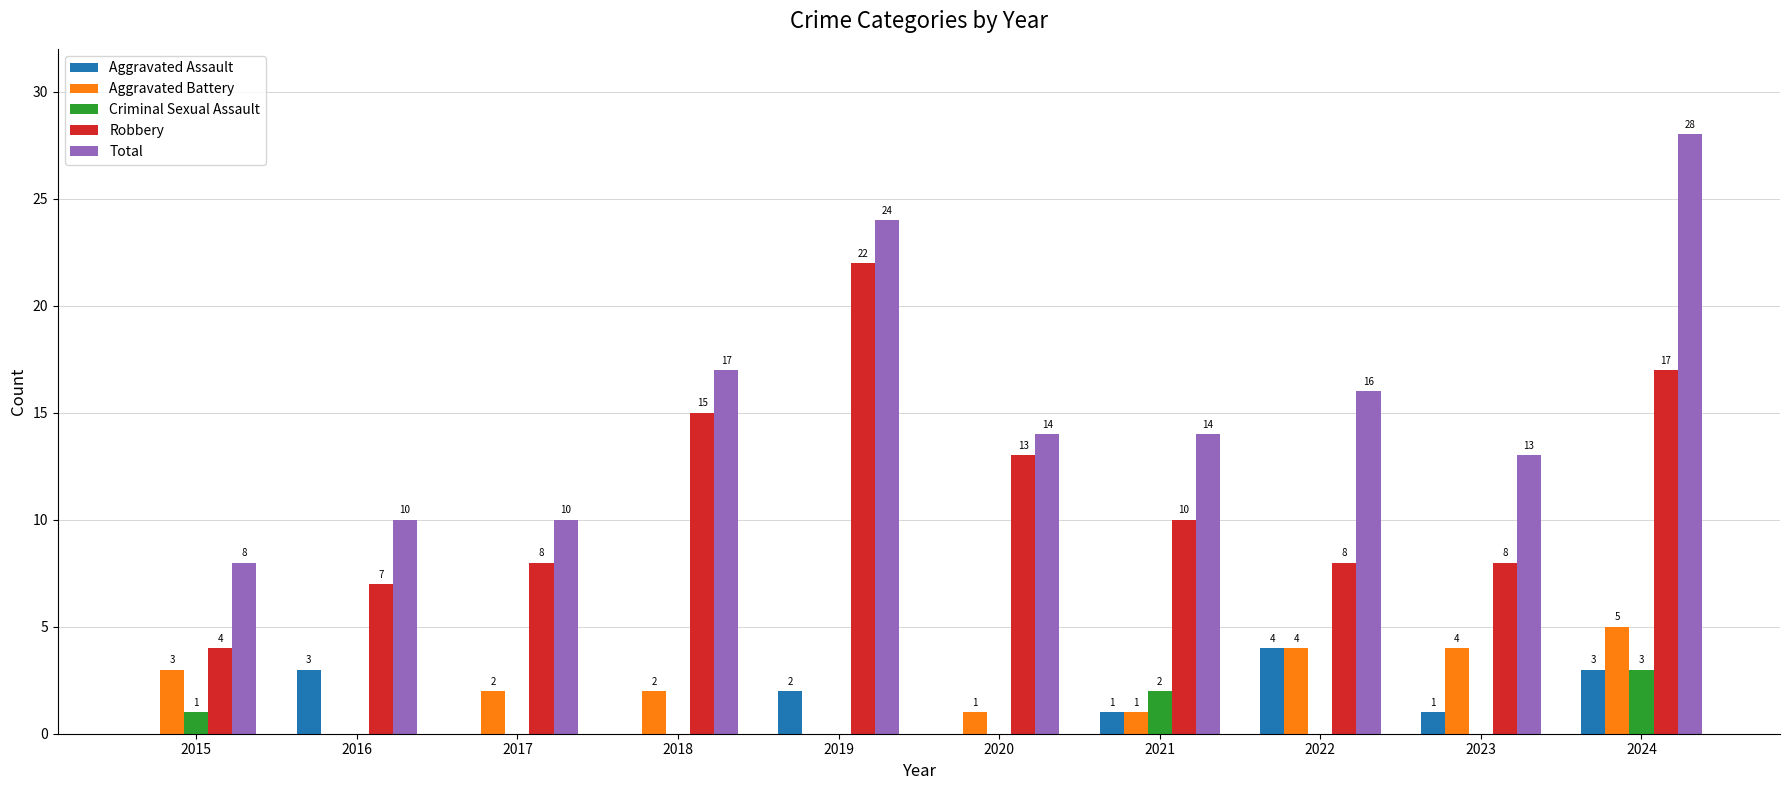

True or false: Total has a value of 16 at 2019.

False